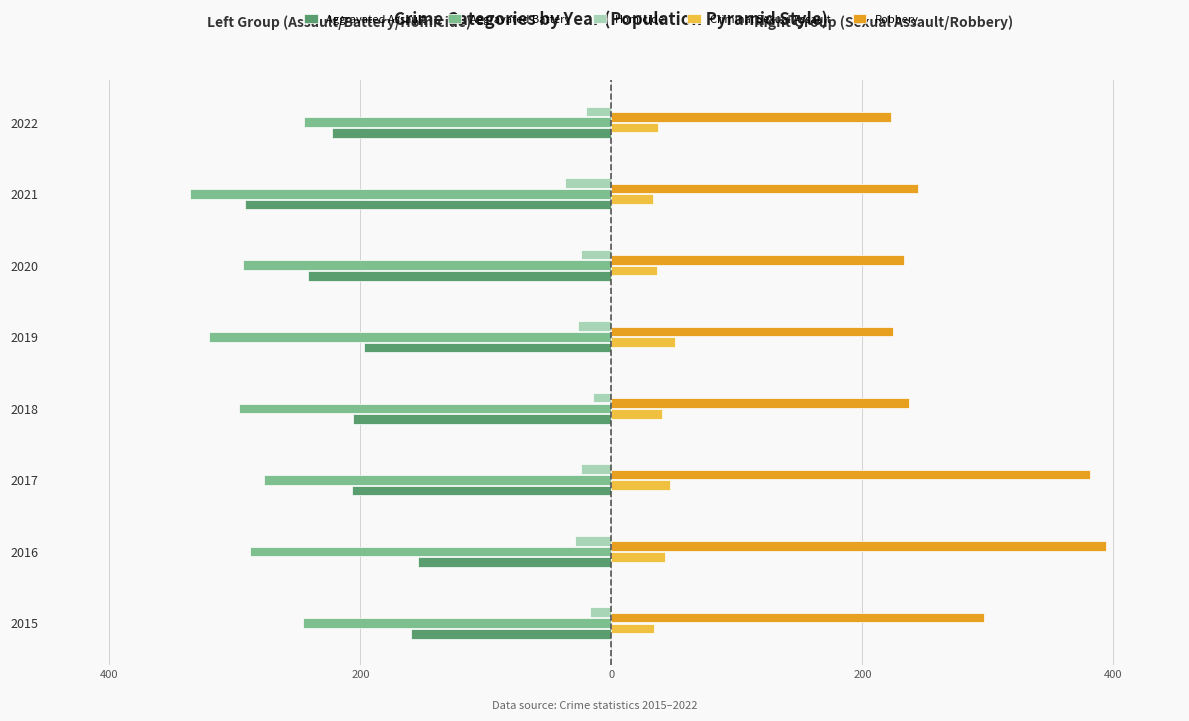

What is the difference between the maximum and minimum values in the Homicide series?

22